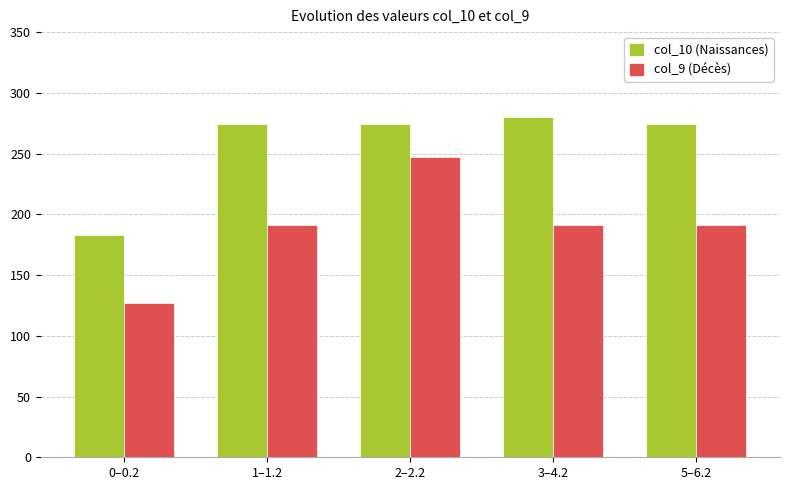

Between 0–0.2 and 1–1.2, which series saw the biggest shift?

col_10 (Naissances)